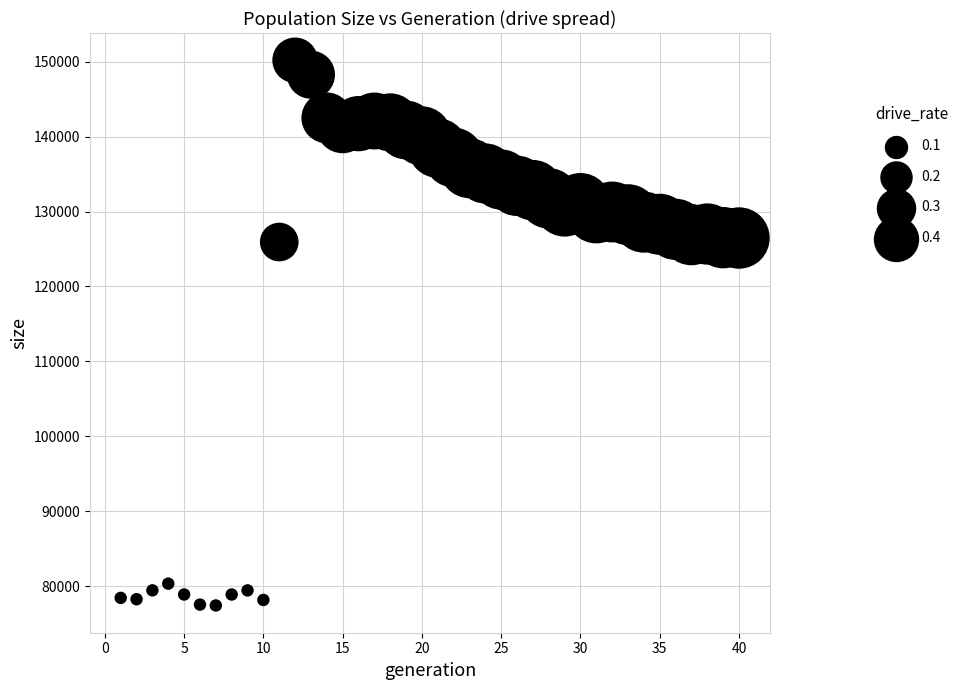

What is the range of X values (max minus min)?

39